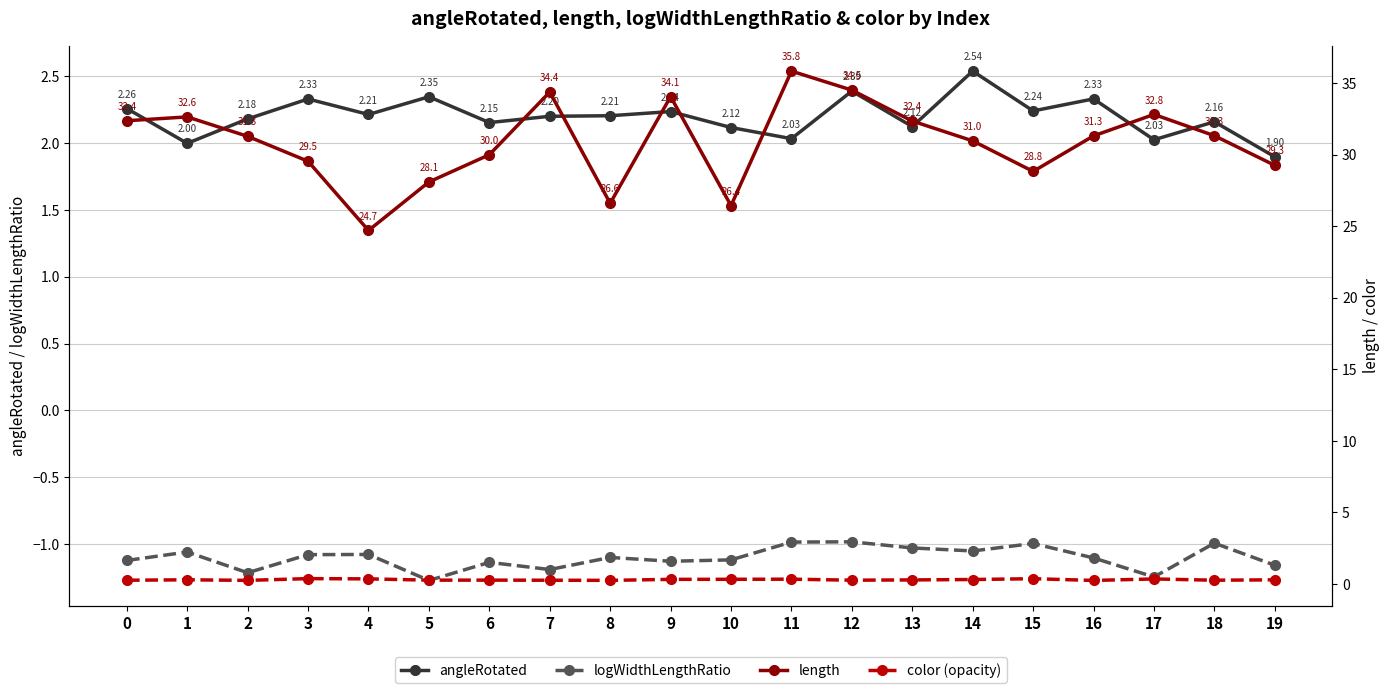

True or false: color (opacity) has more than 0 interior local peaks.

True